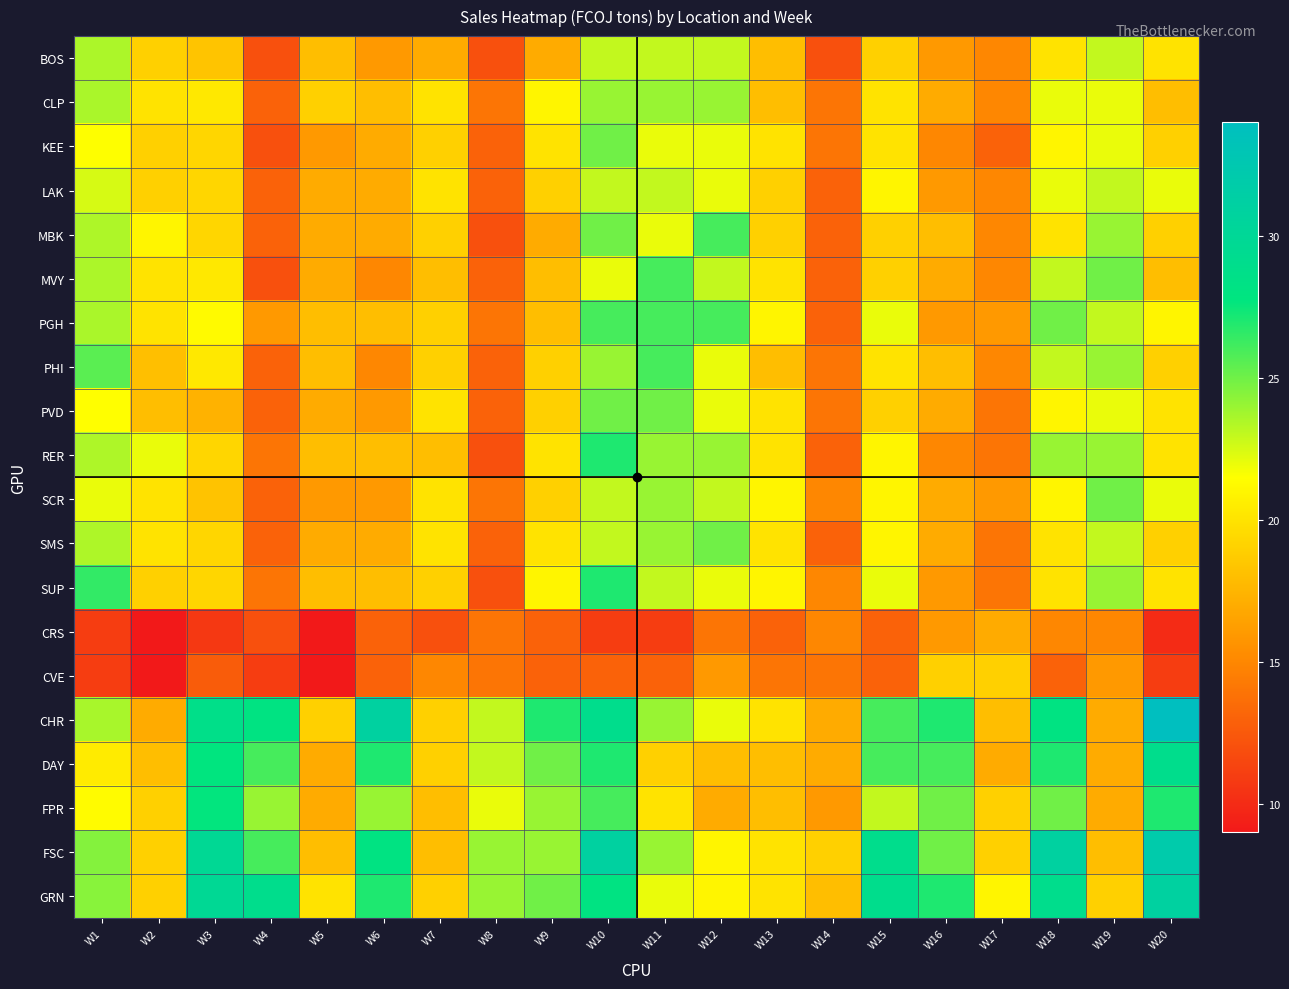

Which label corresponds to the smallest value in the chart?

W2